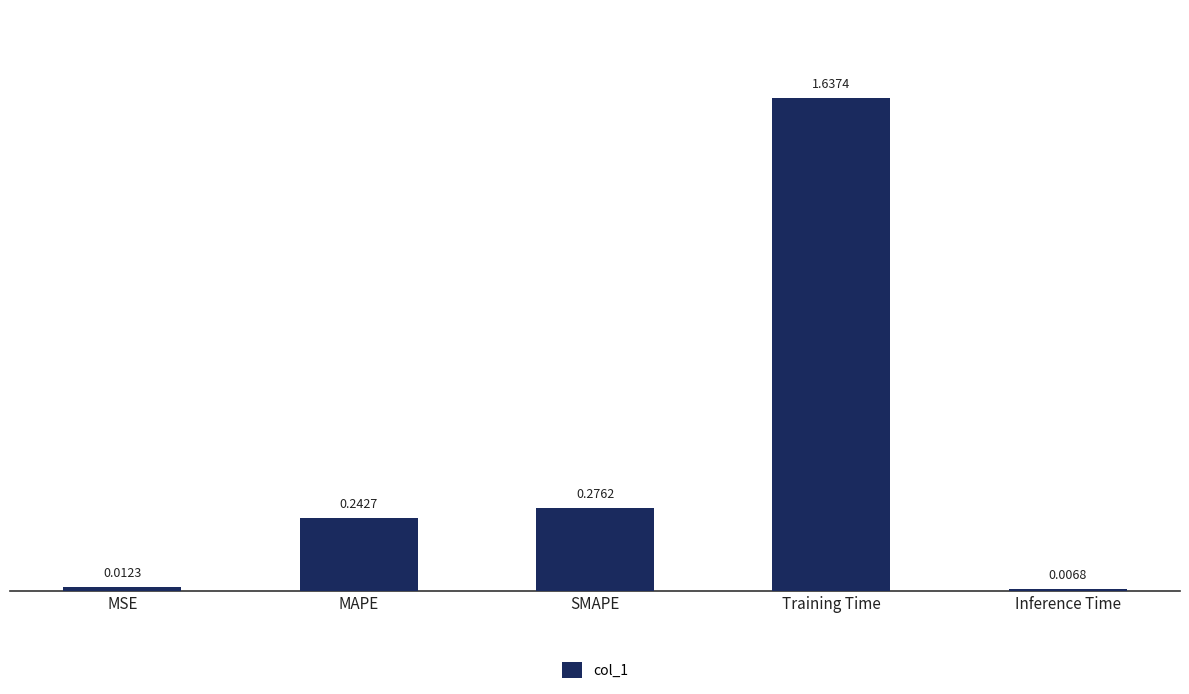

List the labels in order of value, smallest first.

Inference Time, MSE, MAPE, SMAPE, Training Time